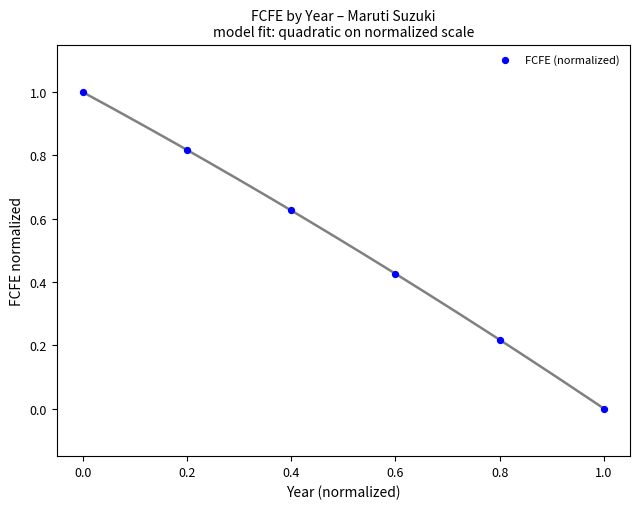

What is the average Y value?

0.5